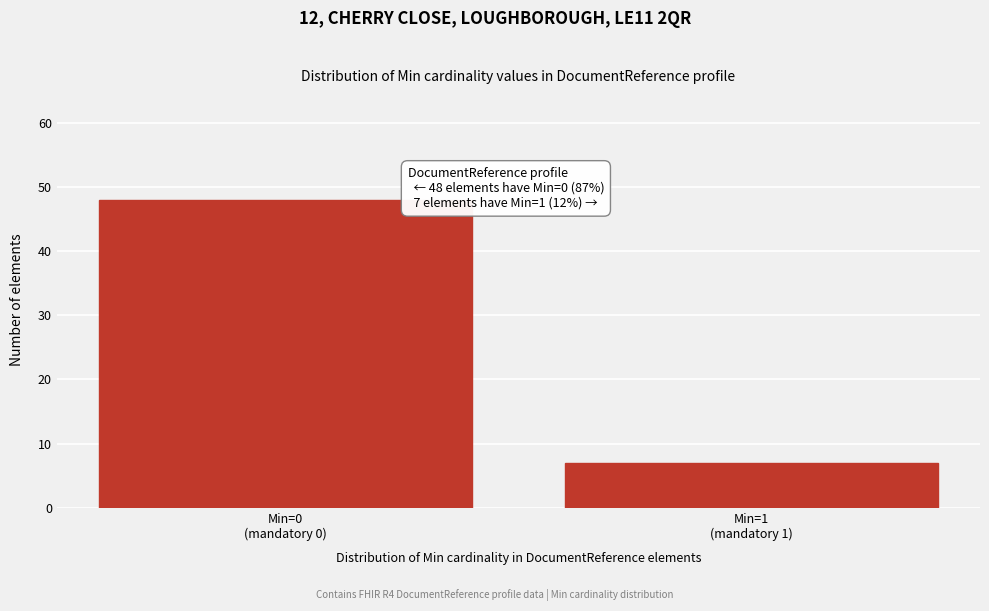

Reading right to left, transcribe all the data shown in this chart.

7	48